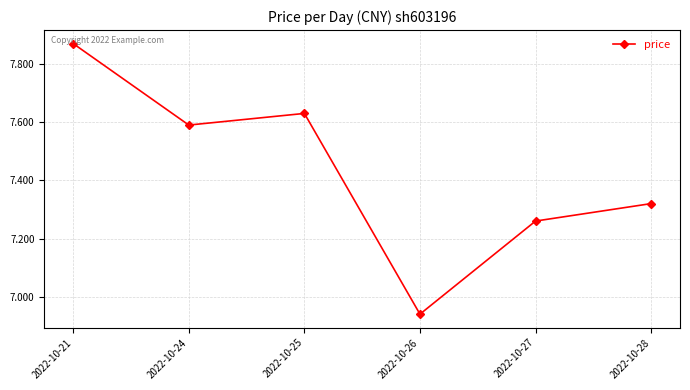

At which label does the data first exceed 7?

2022-10-21